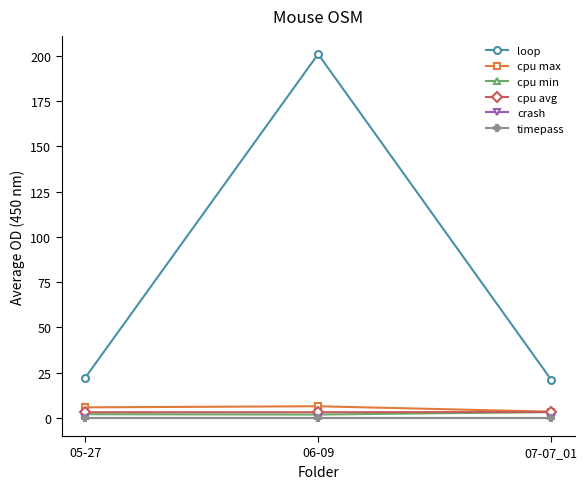

Does the chart have visible grid lines?

No